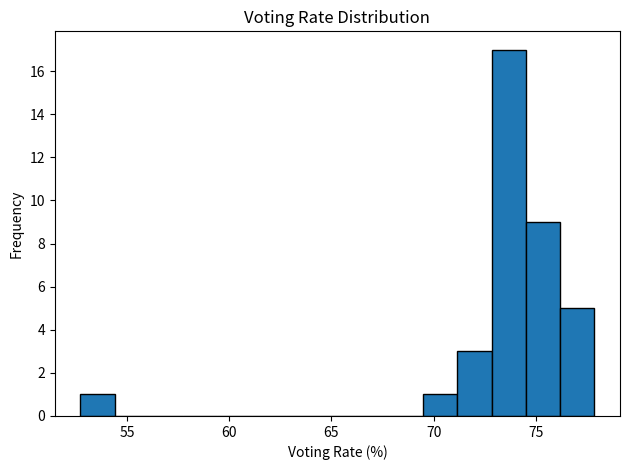

Around what value on the x-axis is the tallest bar? Give the approximate position of its centre, as read against the axis.

73.5